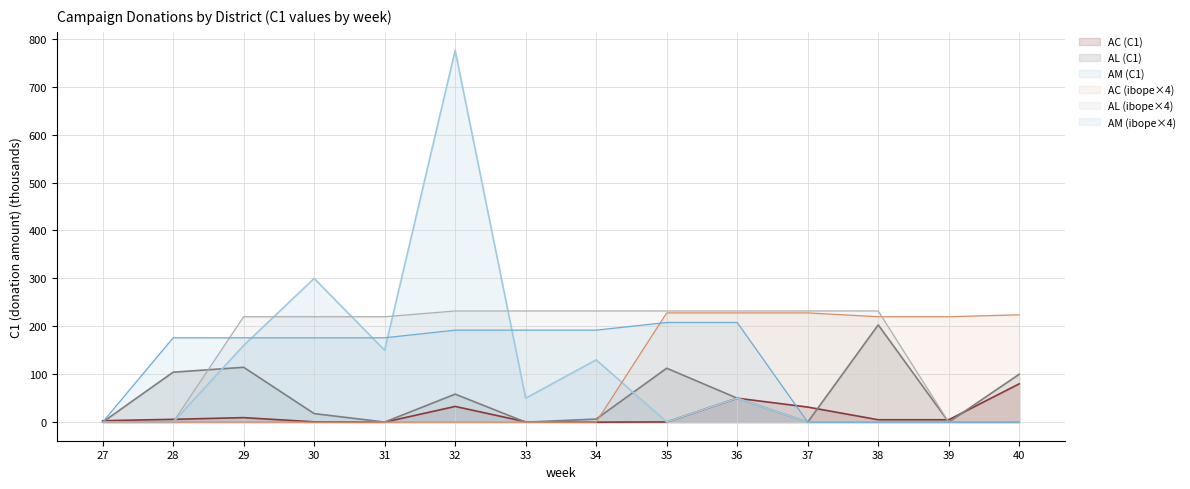

Where does the AC series first go above 5?

28